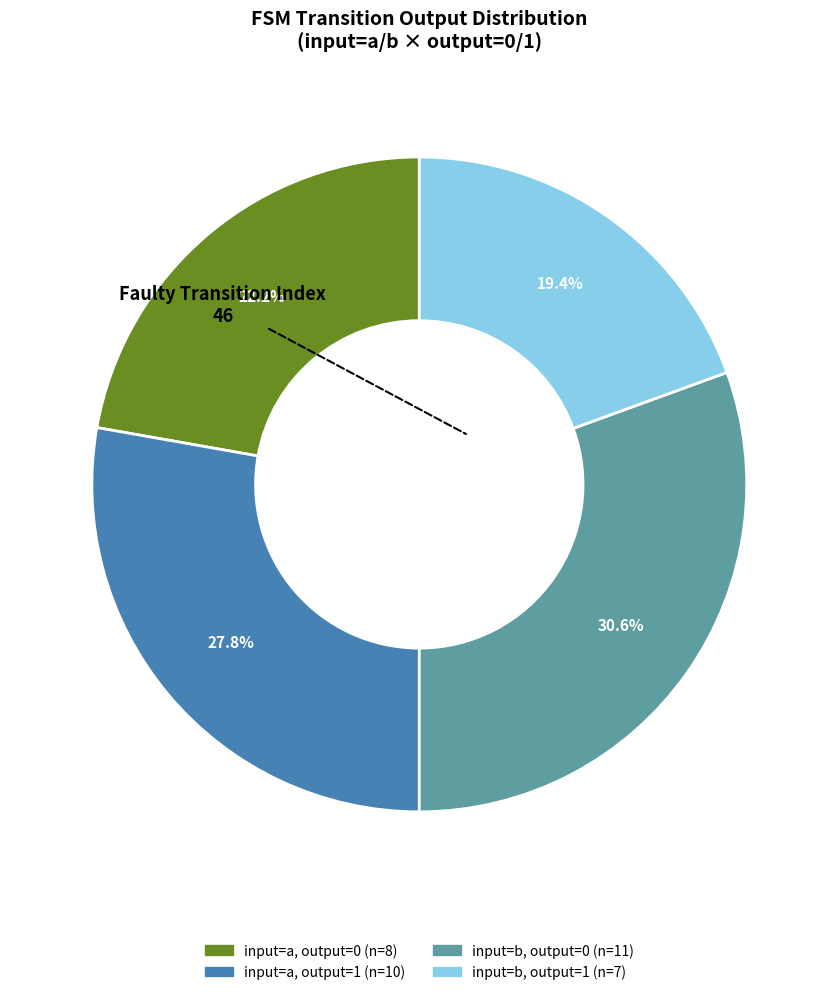

Is there any slice that represents more than half of the pie?

No